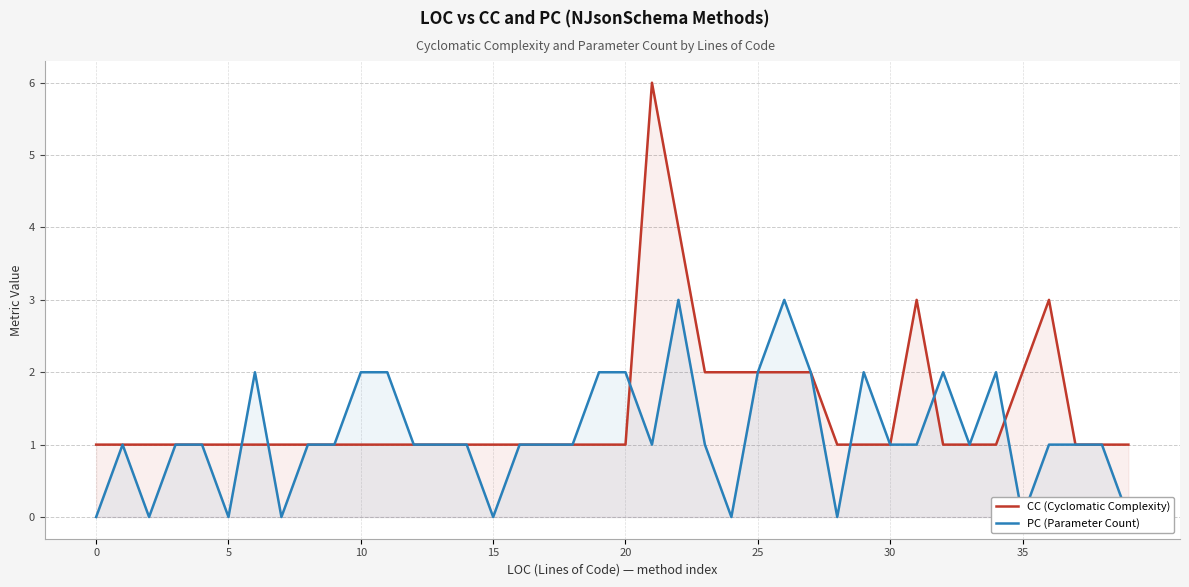

The CC (Cyclomatic Complexity) series shows 1 at 8. True or false?

True